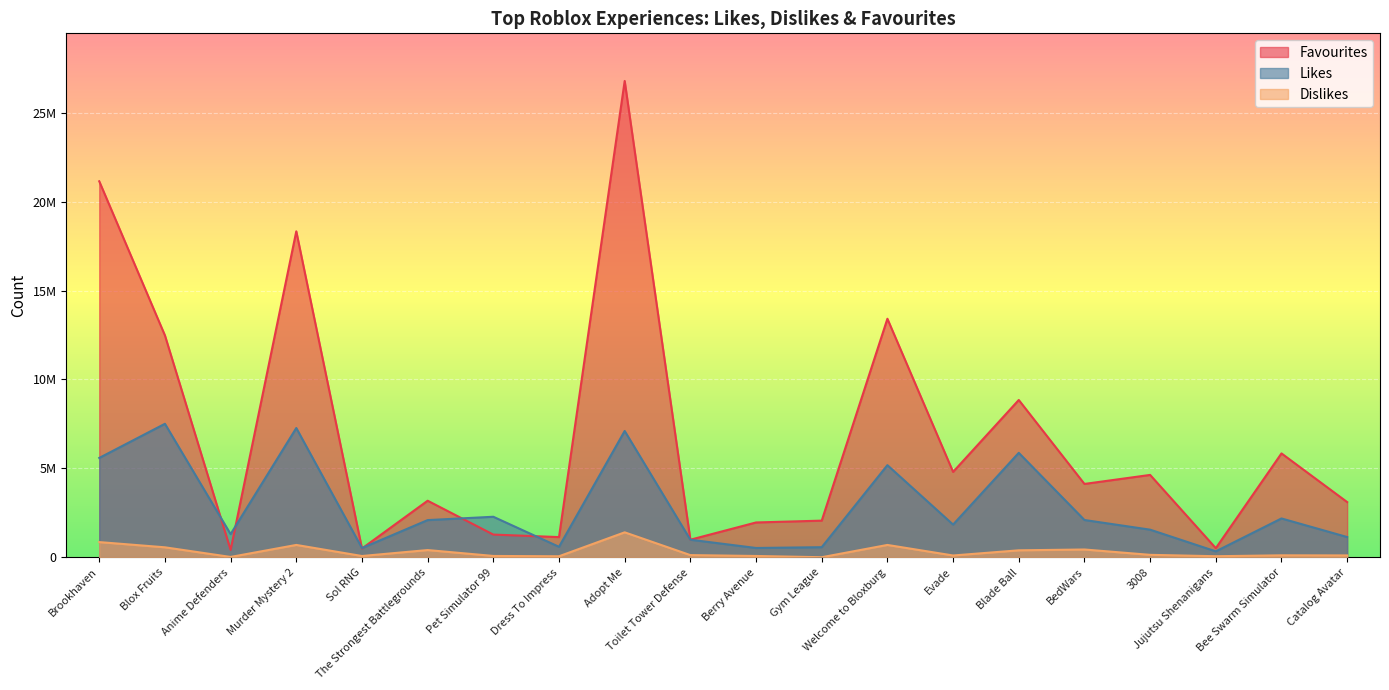

Which series has the largest range (max minus min)?

Favourites